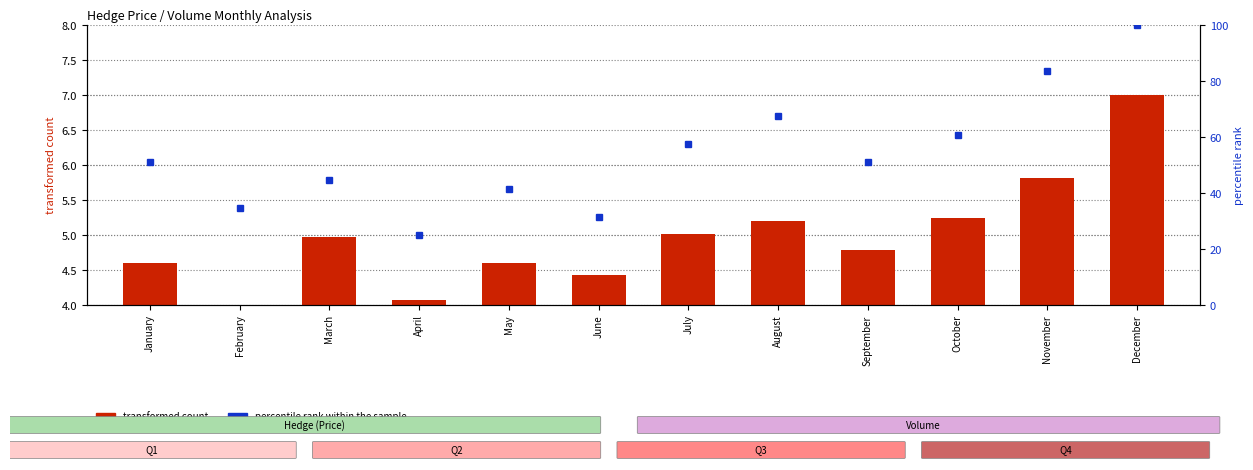

Between October and June, which is larger?

October